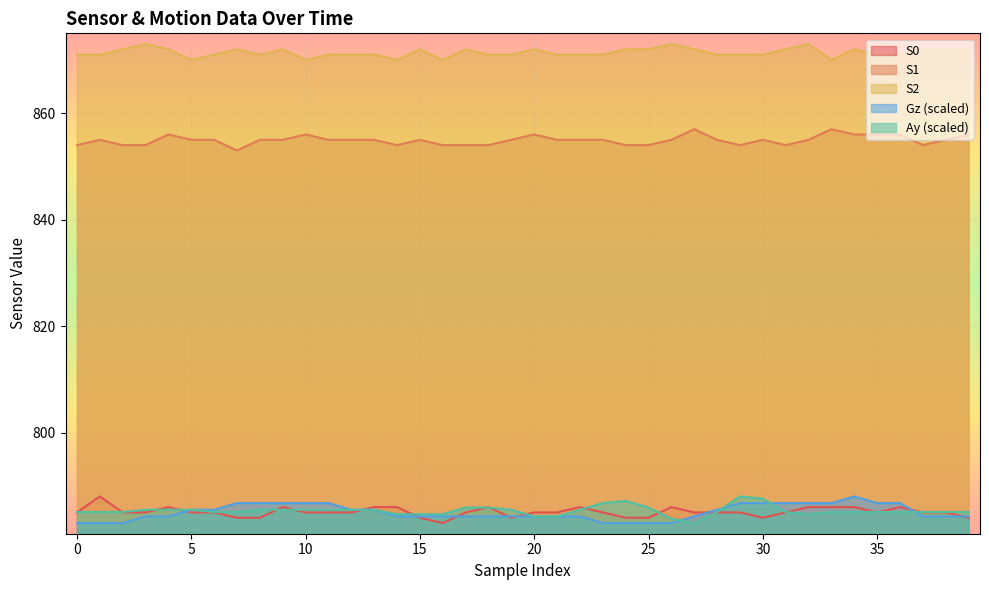

Which series has the largest total across all categories?

S2